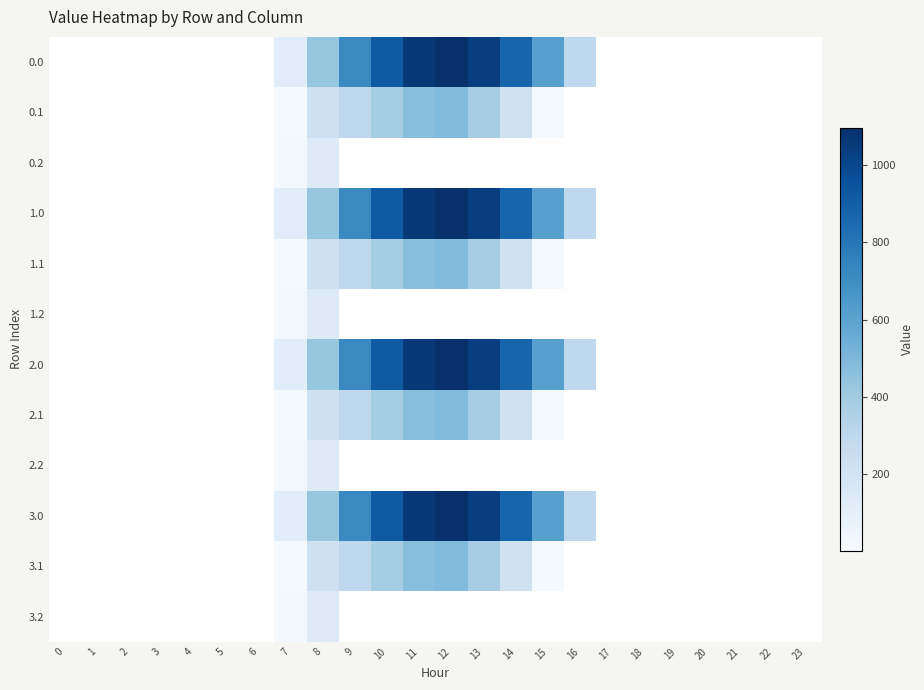

Reading left to right, what are all the values shown in this chart?

0.0: 0=0.0	1=0.0	2=0.0	3=0.0	4=0.0	5=0.0	6=0.0	7=120.6	8=430.3	9=716.9	10=916.2	11=1060.3	12=1096.7	13=1032.9	14=870.6	15=615.9	16=294.5	17=0.0	18=0.0	19=0.0	20=0.0	21=0.0	22=0.0	23=0.0
0.1: 0=0.0	1=0.0	2=0.0	3=0.0	4=0.0	5=0.0	6=0.0	7=17.7	8=227.5	9=295.9	10=388.1	11=471.7	12=485.4	13=382.7	14=219.2	15=17.3	16=0.0	17=0.0	18=0.0	19=0.0	20=0.0	21=0.0	22=0.0	23=0.0
0.2: 0=0.0	1=0.0	2=0.0	3=0.0	4=0.0	5=0.0	6=0.0	7=22.3	8=134.2	9=0.0	10=0.0	11=0.0	12=0.0	13=0.0	14=0.0	15=0.0	16=0.0	17=0.0	18=0.0	19=0.0	20=0.0	21=0.0	22=0.0	23=0.0
1.0: 0=0.0	1=0.0	2=0.0	3=0.0	4=0.0	5=0.0	6=0.0	7=120.6	8=430.3	9=716.9	10=916.2	11=1060.3	12=1096.7	13=1032.9	14=870.6	15=615.9	16=294.5	17=0.0	18=0.0	19=0.0	20=0.0	21=0.0	22=0.0	23=0.0
1.1: 0=0.0	1=0.0	2=0.0	3=0.0	4=0.0	5=0.0	6=0.0	7=17.7	8=227.5	9=295.9	10=388.1	11=471.7	12=485.4	13=382.7	14=219.2	15=17.3	16=0.0	17=0.0	18=0.0	19=0.0	20=0.0	21=0.0	22=0.0	23=0.0
1.2: 0=0.0	1=0.0	2=0.0	3=0.0	4=0.0	5=0.0	6=0.0	7=22.3	8=134.2	9=0.0	10=0.0	11=0.0	12=0.0	13=0.0	14=0.0	15=0.0	16=0.0	17=0.0	18=0.0	19=0.0	20=0.0	21=0.0	22=0.0	23=0.0
2.0: 0=0.0	1=0.0	2=0.0	3=0.0	4=0.0	5=0.0	6=0.0	7=120.6	8=430.3	9=716.9	10=916.2	11=1060.3	12=1096.7	13=1032.9	14=870.6	15=615.9	16=294.5	17=0.0	18=0.0	19=0.0	20=0.0	21=0.0	22=0.0	23=0.0
2.1: 0=0.0	1=0.0	2=0.0	3=0.0	4=0.0	5=0.0	6=0.0	7=17.7	8=227.5	9=295.9	10=388.1	11=471.7	12=485.4	13=382.7	14=219.2	15=17.3	16=0.0	17=0.0	18=0.0	19=0.0	20=0.0	21=0.0	22=0.0	23=0.0
2.2: 0=0.0	1=0.0	2=0.0	3=0.0	4=0.0	5=0.0	6=0.0	7=22.3	8=134.2	9=0.0	10=0.0	11=0.0	12=0.0	13=0.0	14=0.0	15=0.0	16=0.0	17=0.0	18=0.0	19=0.0	20=0.0	21=0.0	22=0.0	23=0.0
3.0: 0=0.0	1=0.0	2=0.0	3=0.0	4=0.0	5=0.0	6=0.0	7=120.6	8=430.3	9=716.9	10=916.2	11=1060.3	12=1096.7	13=1032.9	14=870.6	15=615.9	16=294.5	17=0.0	18=0.0	19=0.0	20=0.0	21=0.0	22=0.0	23=0.0
3.1: 0=0.0	1=0.0	2=0.0	3=0.0	4=0.0	5=0.0	6=0.0	7=17.7	8=227.5	9=295.9	10=388.1	11=471.7	12=485.4	13=382.7	14=219.2	15=17.3	16=0.0	17=0.0	18=0.0	19=0.0	20=0.0	21=0.0	22=0.0	23=0.0
3.2: 0=0.0	1=0.0	2=0.0	3=0.0	4=0.0	5=0.0	6=0.0	7=22.3	8=134.2	9=0.0	10=0.0	11=0.0	12=0.0	13=0.0	14=0.0	15=0.0	16=0.0	17=0.0	18=0.0	19=0.0	20=0.0	21=0.0	22=0.0	23=0.0